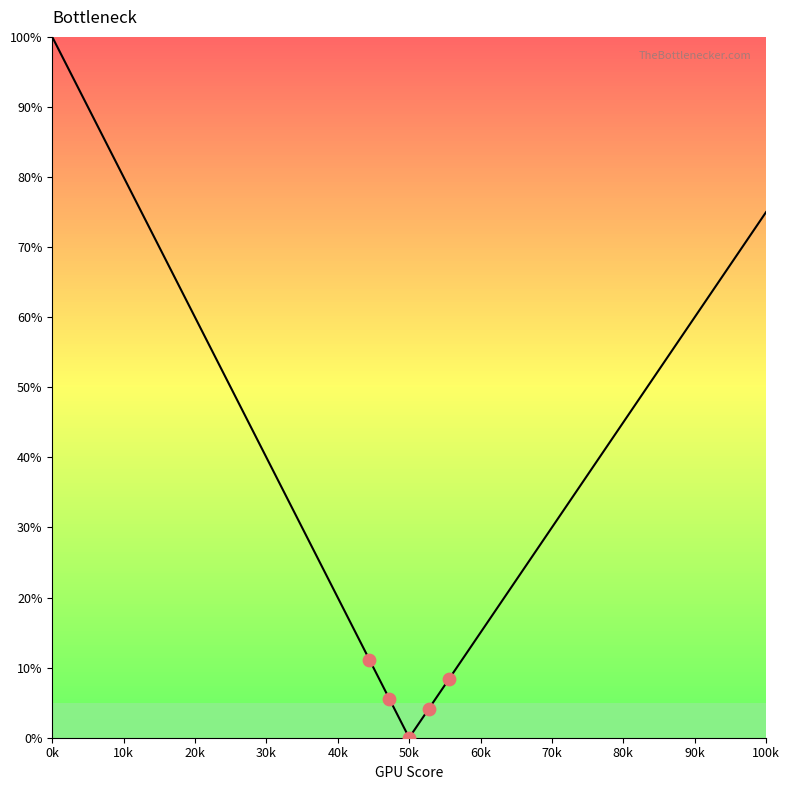

What is the greatest value displayed?

100.0